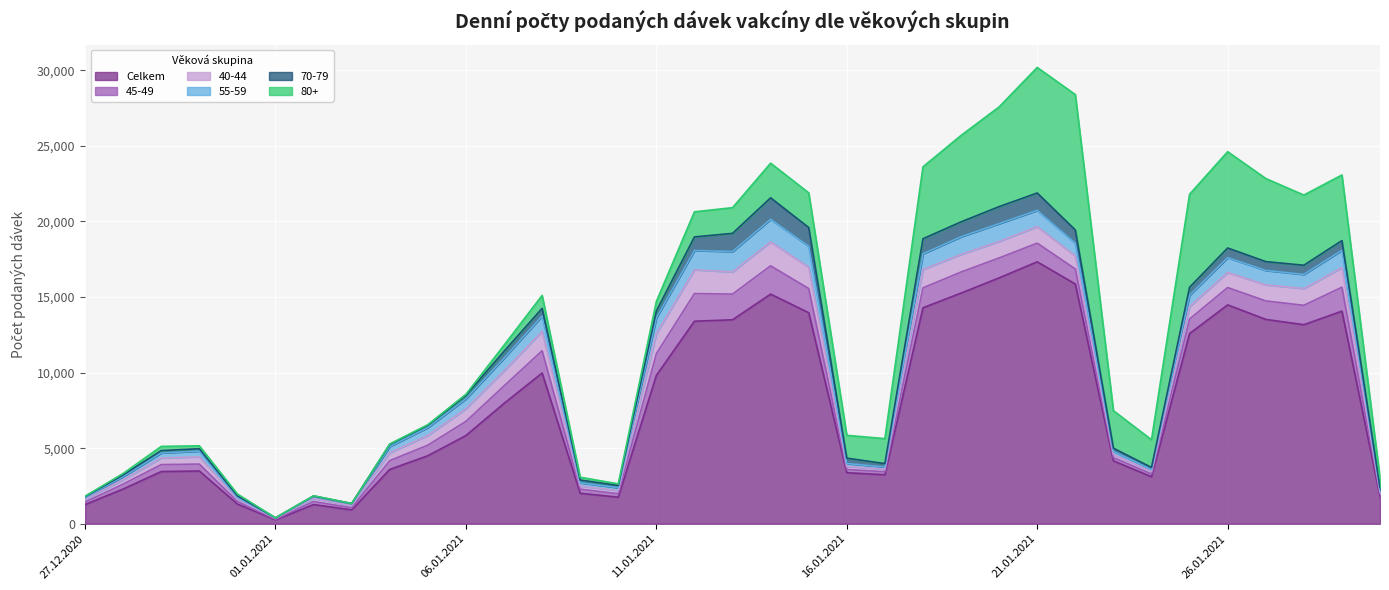

What is the label of the 5th point from the left?

31.12.2020